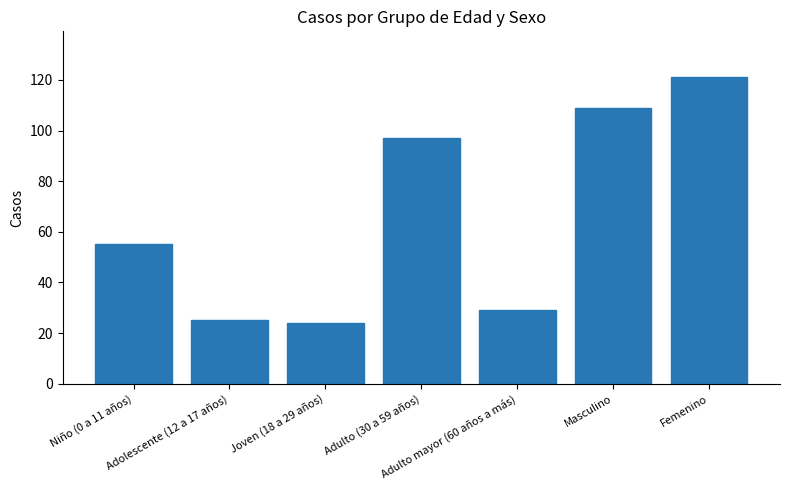

Between Niño (0 a 11 años) and Adulto mayor (60 años a más), which is larger?

Niño (0 a 11 años)